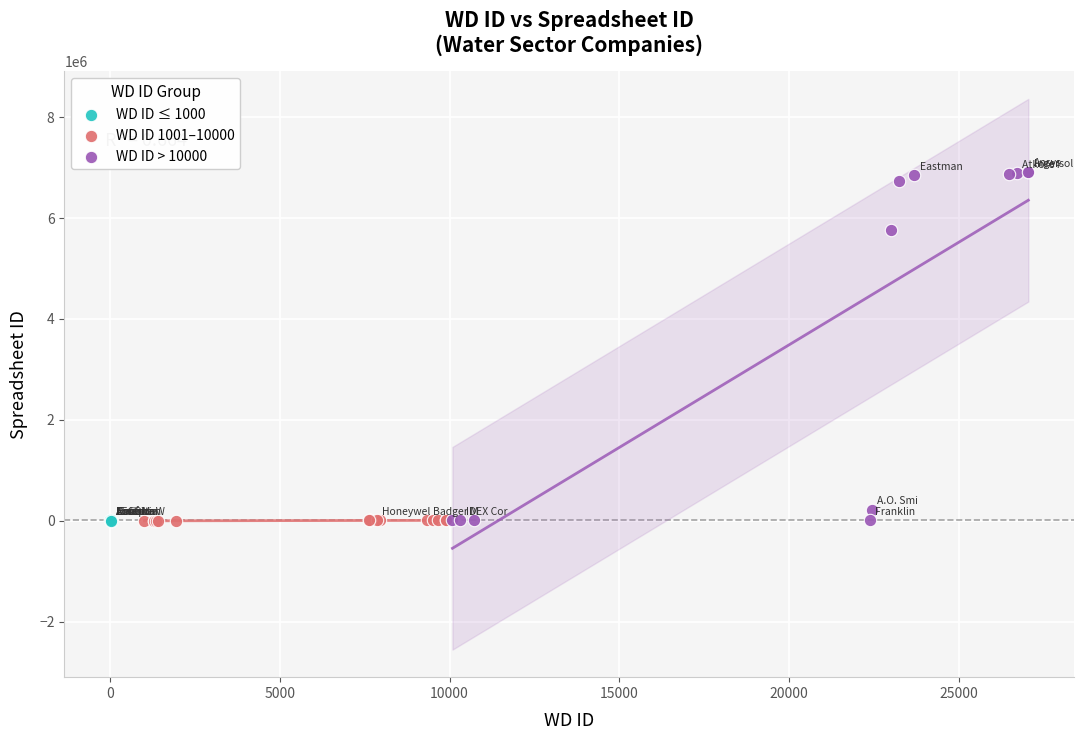

Which series has the widest spread of Y values?

WD ID > 10000